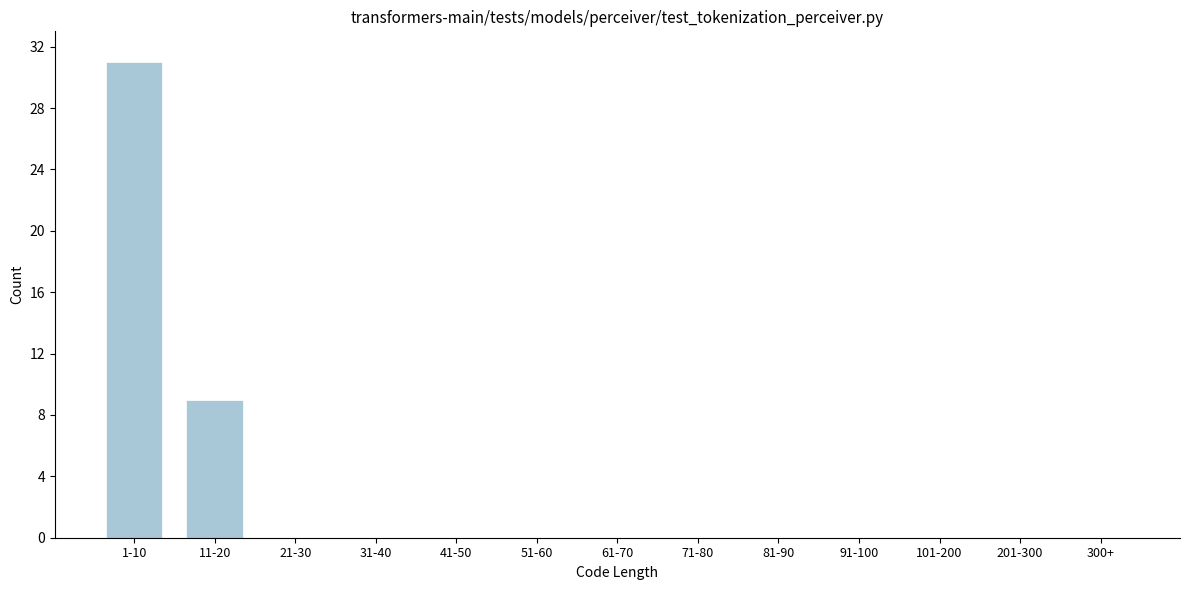

Reading right to left, list all the values displayed in this chart.

300+=0	201-300=0	101-200=0	91-100=0	81-90=0	71-80=0	61-70=0	51-60=0	41-50=0	31-40=0	21-30=0	11-20=9	1-10=31